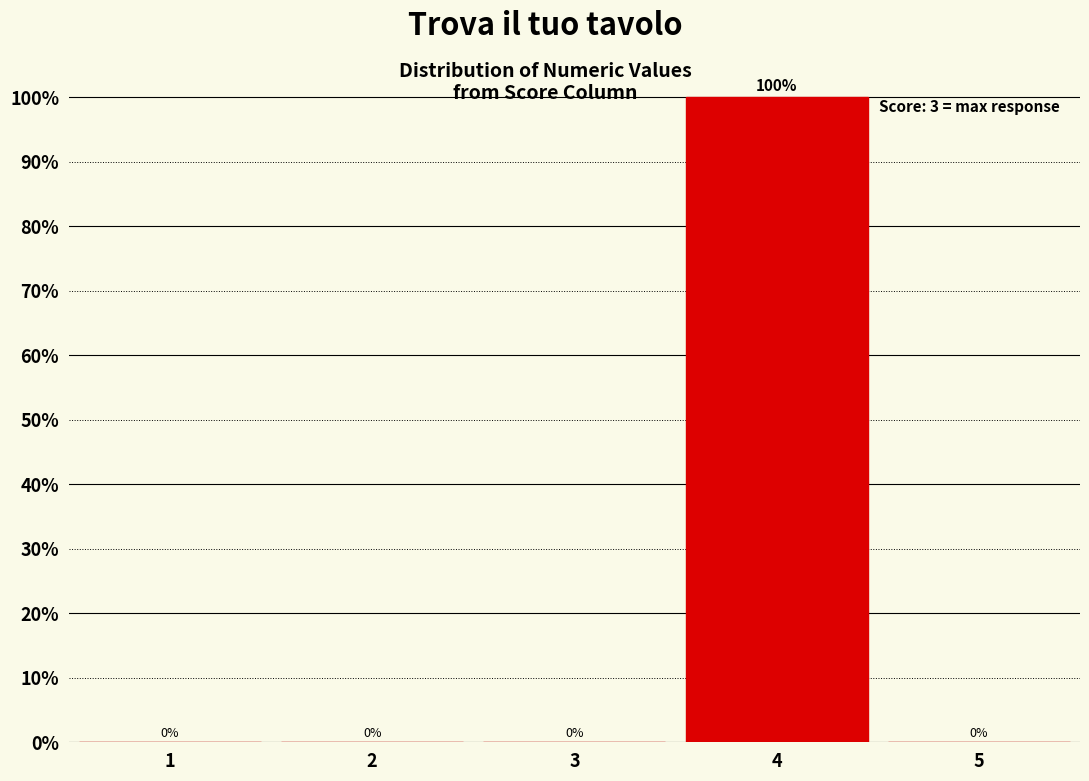

Reading left to right, extract all data points from this chart.

1=0	2=0	3=0	4=100	5=0